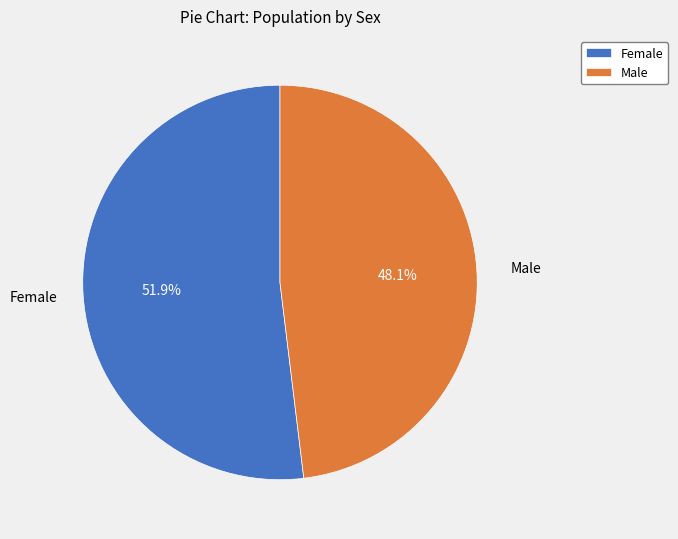

What percentage is NOT represented by Male?

51.9%